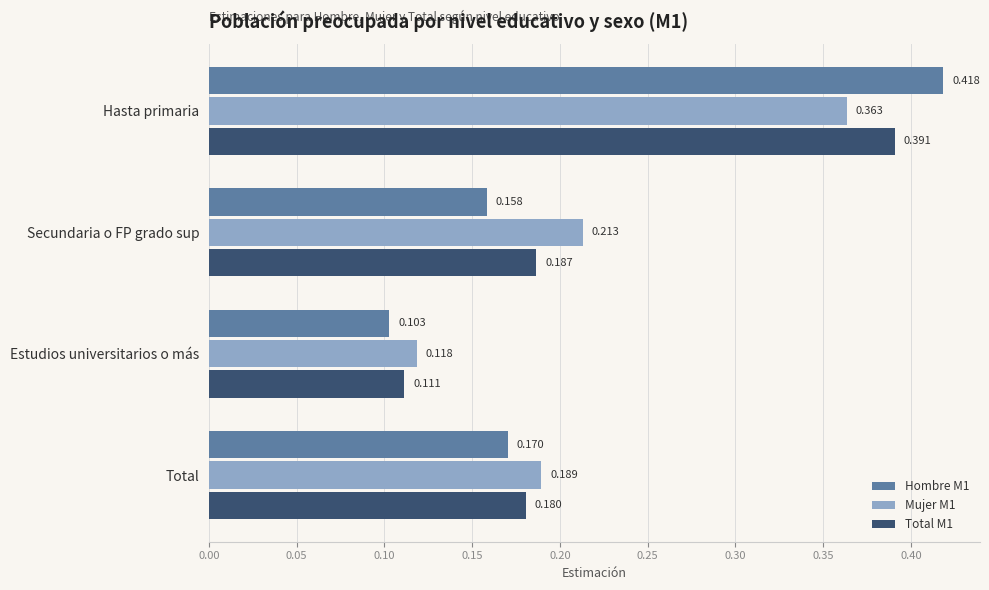

At which category is the sum across all series the highest?

Hasta primaria